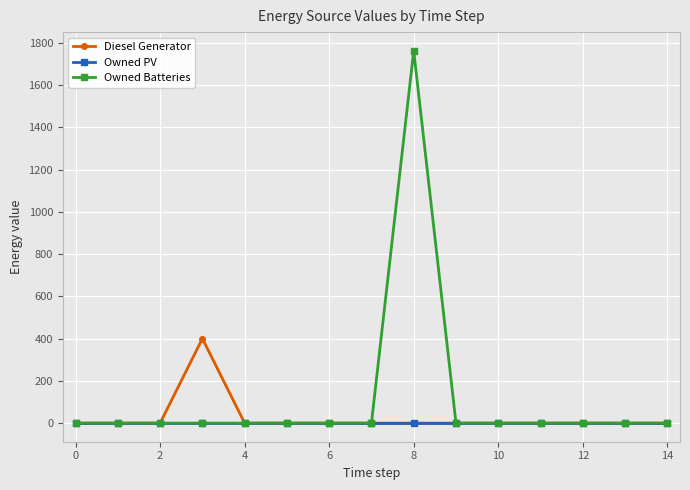

How many lines are shown in the chart?

3